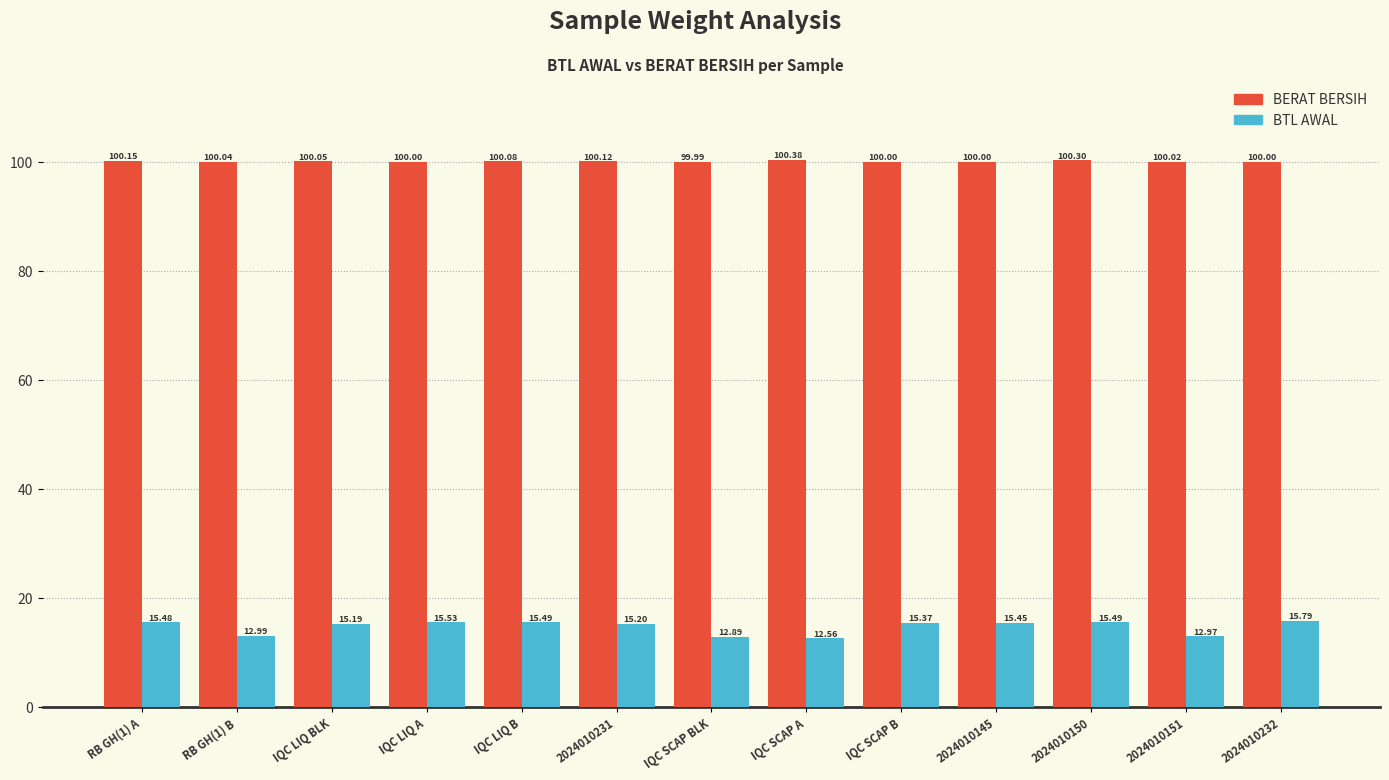

What is the spread (max minus min) of values at IQC SCAP A?

87.8